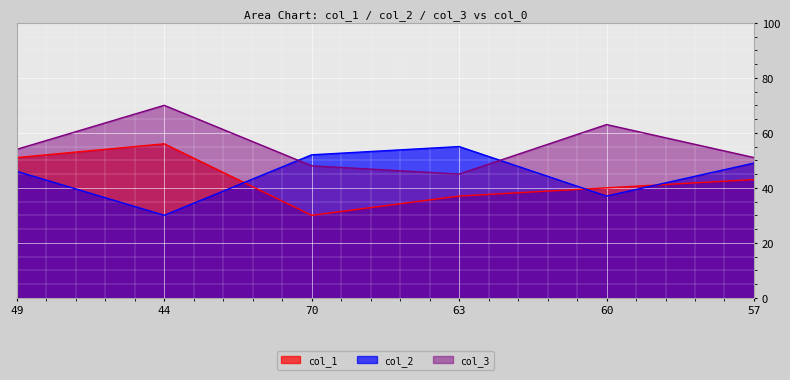

Count the col_3 values in the range 48 to 63.

4